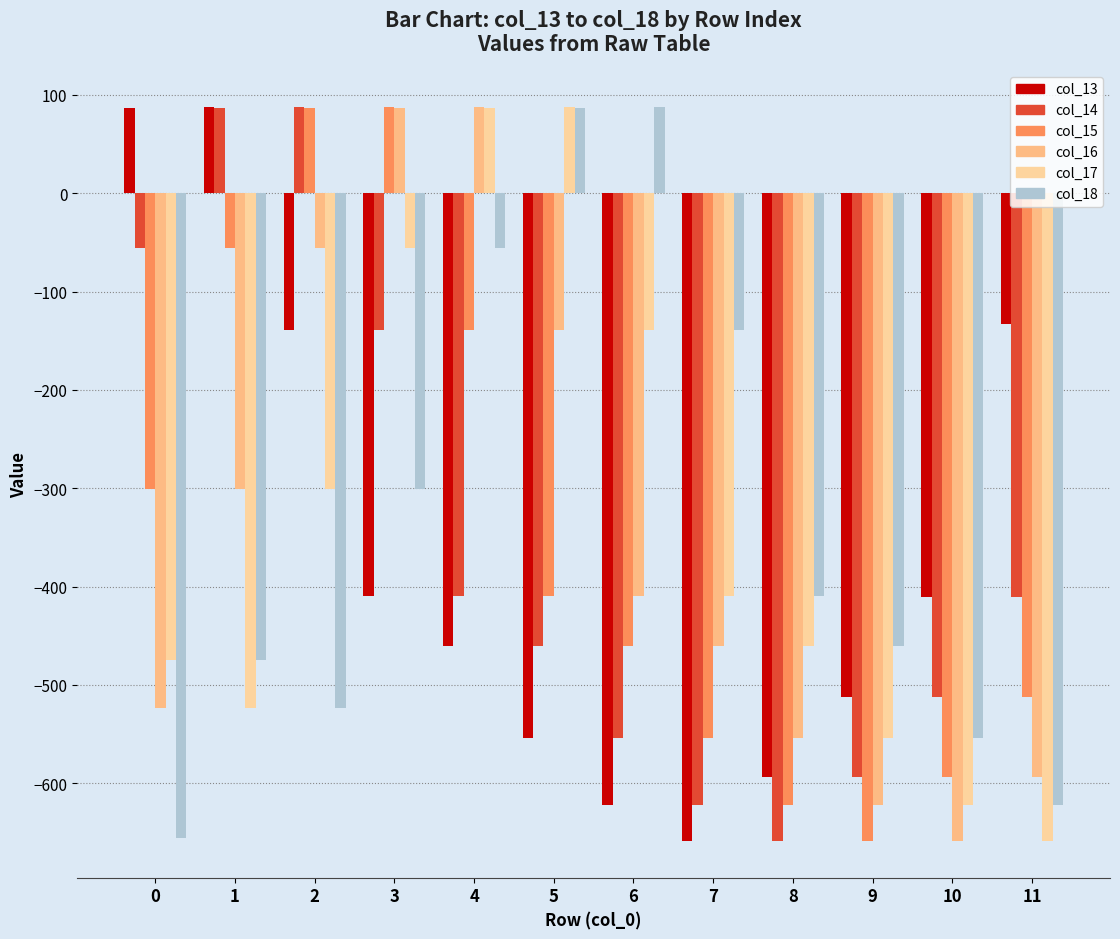

How many bars are there in total?

72